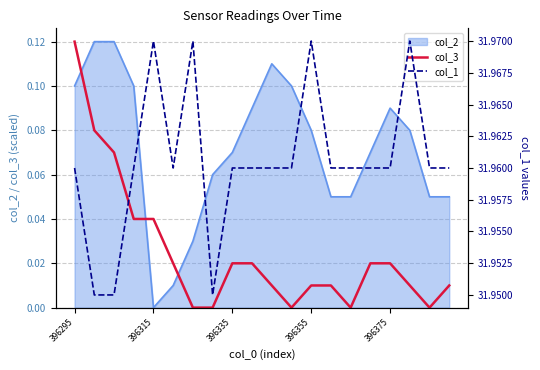

How many intersections are there between col_2 and col_3?

3